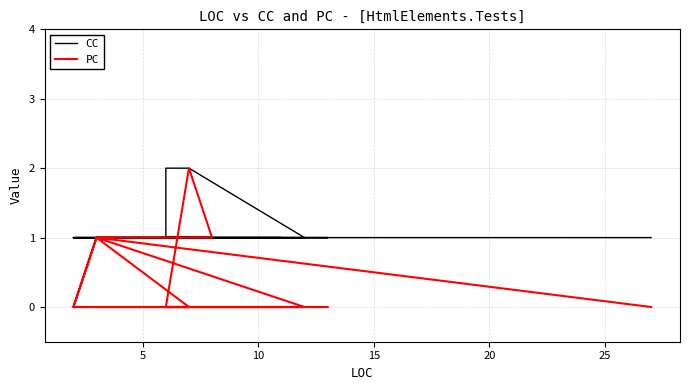

How many data points in PC are above 0?

6